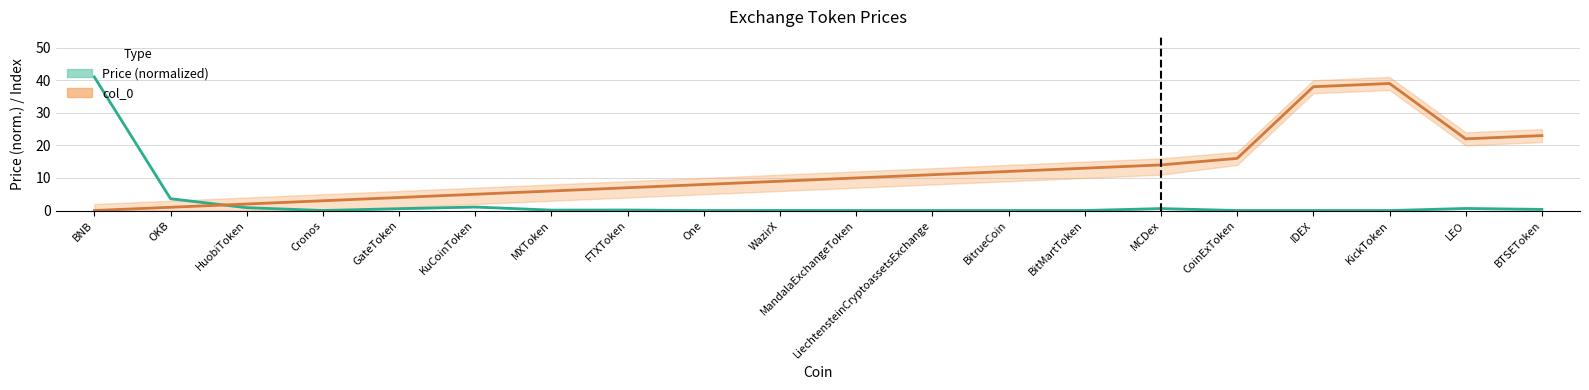

What is the total value across all series at OKB?

4.6